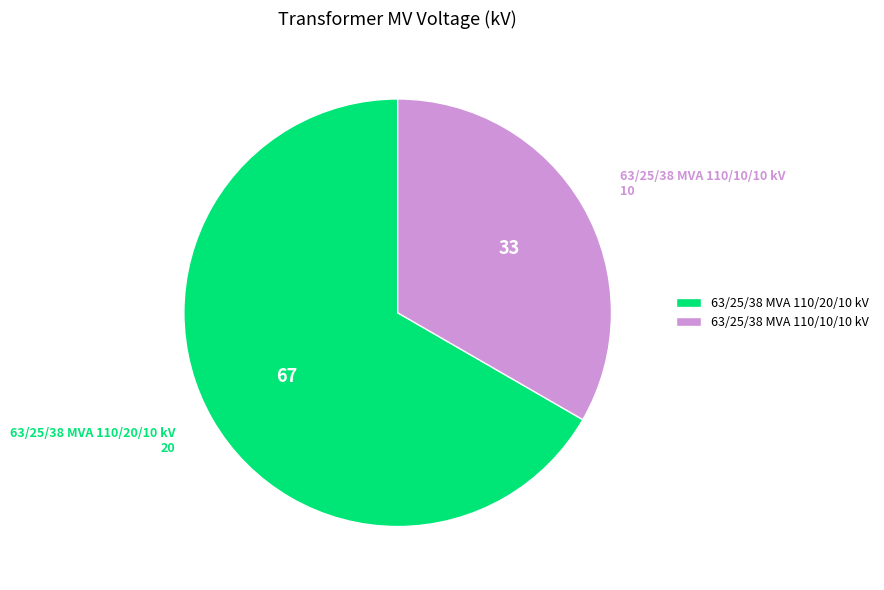

Is it true that 63/25/38 MVA 110/20/10 kV is 67% of the pie?

True